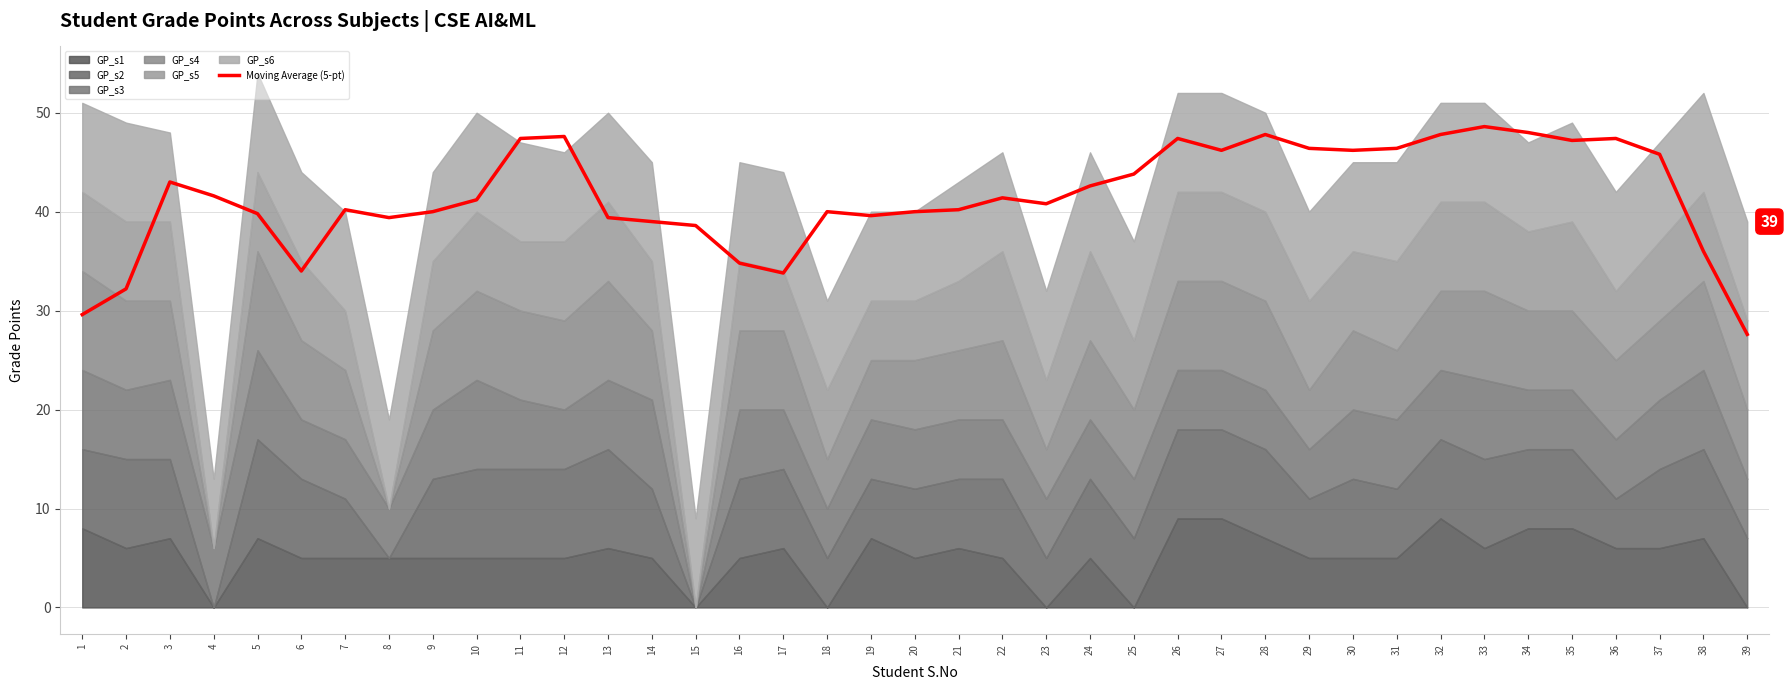

The value at 15 is 38.6. True or false?

True